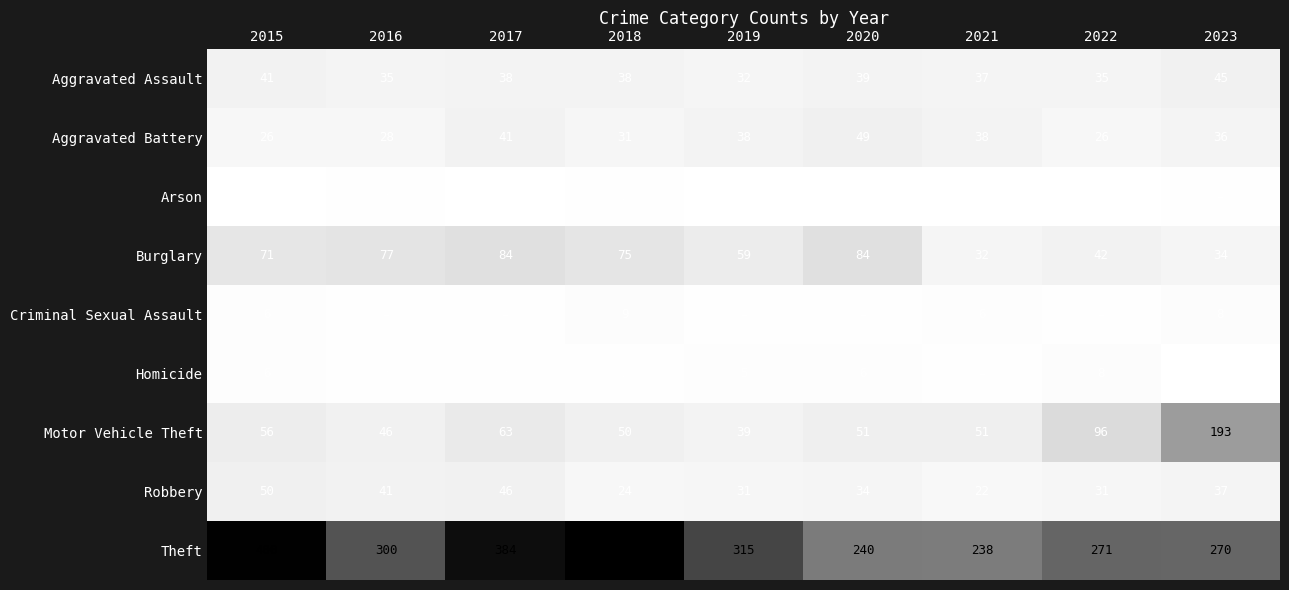

Which label corresponds to the largest value in the chart?

2018